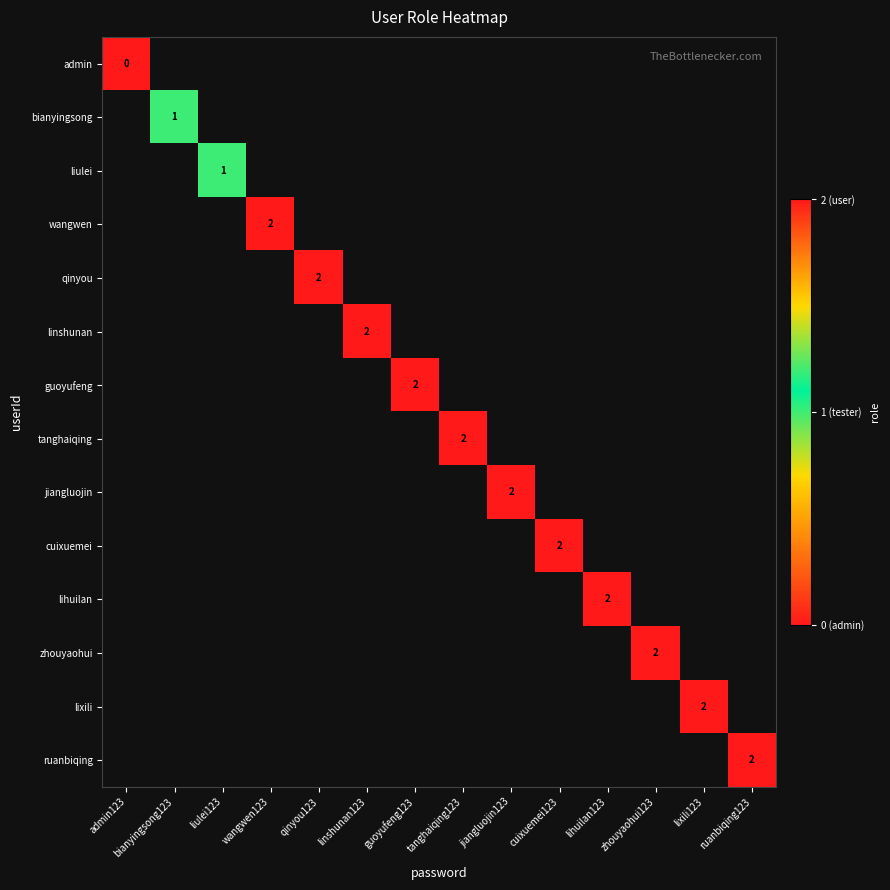

True or false: guoyufeng has a value of 2 at guoyufeng123.

True